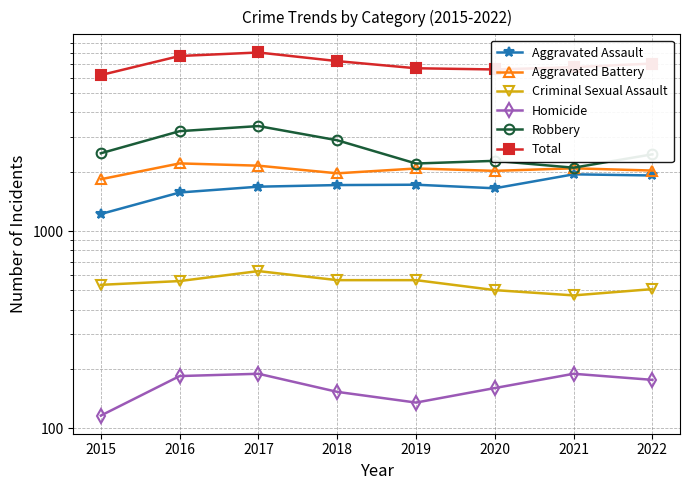

How many categories are shown in the chart?

8